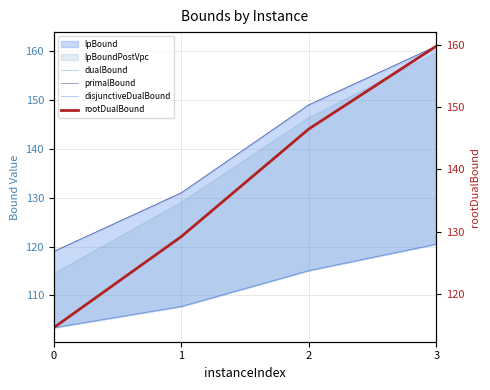

Is it true that disjunctiveDualBound equals 58.0 at 0?

False